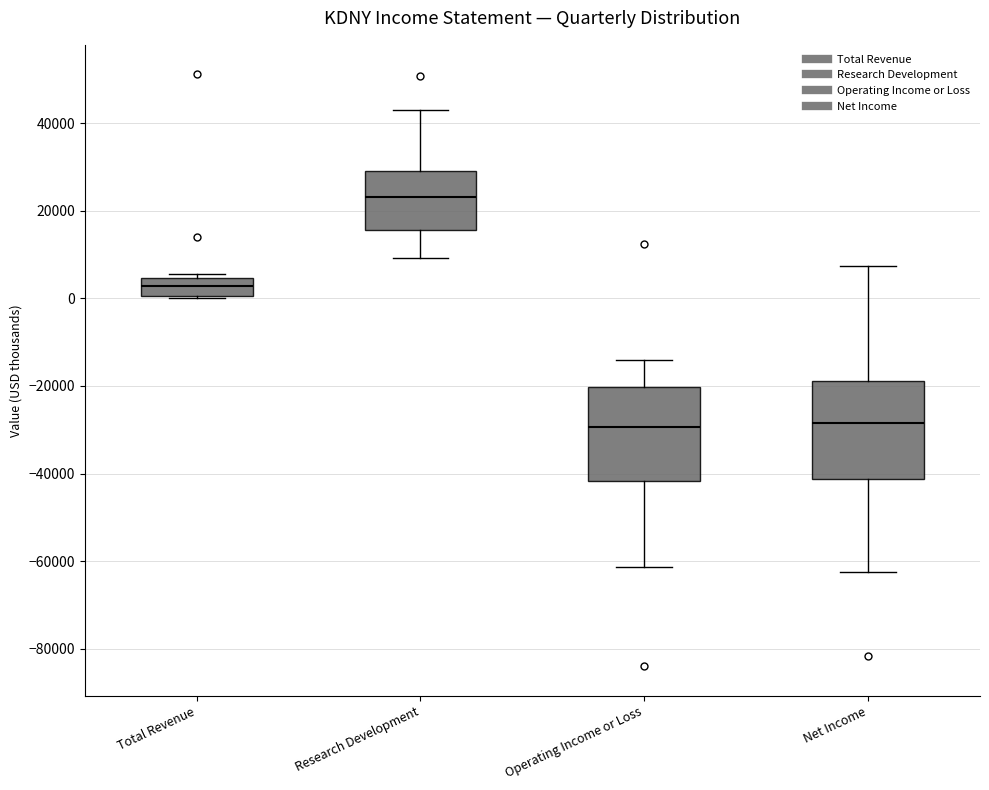

Reading left to right, transcribe this box plot: for each box, give where its median line is, the range the box spans, and where its two whiskers end, as read against the y-axis. The values are not printed on the chart, so give them approximately, as read against the axis.

Total Revenue: median 2000, box 0 to 4000, whiskers 0 to 6000
Research Development: median 24000, box 16000 to 30000, whiskers 10000 to 44000
Operating Income or Loss: median -30000, box -42000 to -20000, whiskers -62000 to -14000
Net Income: median -28000, box -42000 to -18000, whiskers -62000 to 8000